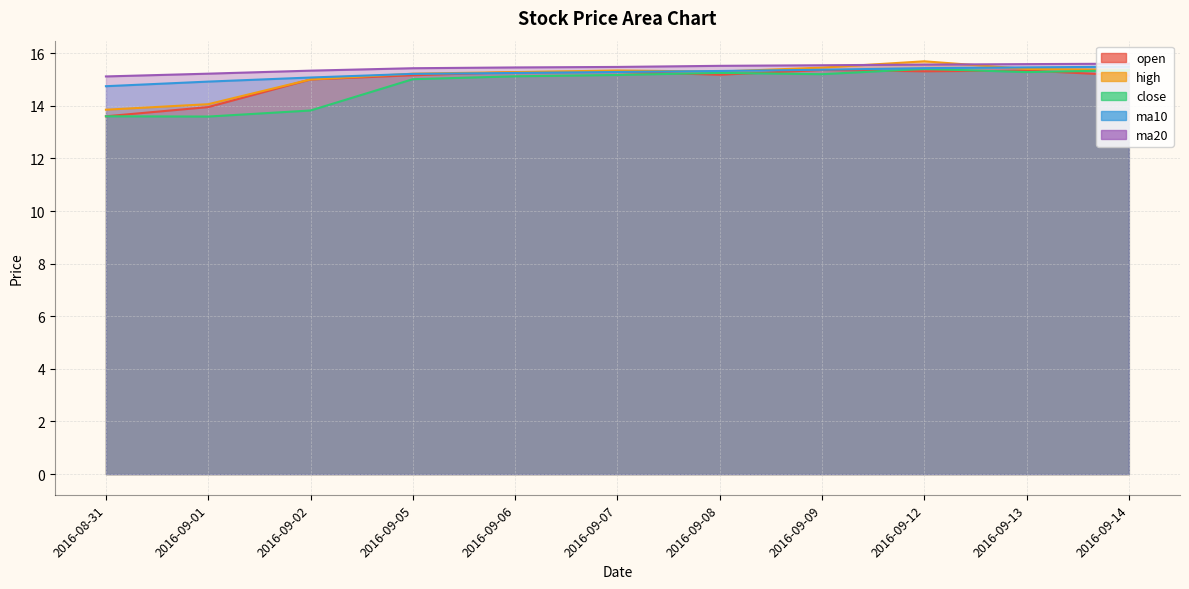

True or false: ma20 and close cross at least once.

False